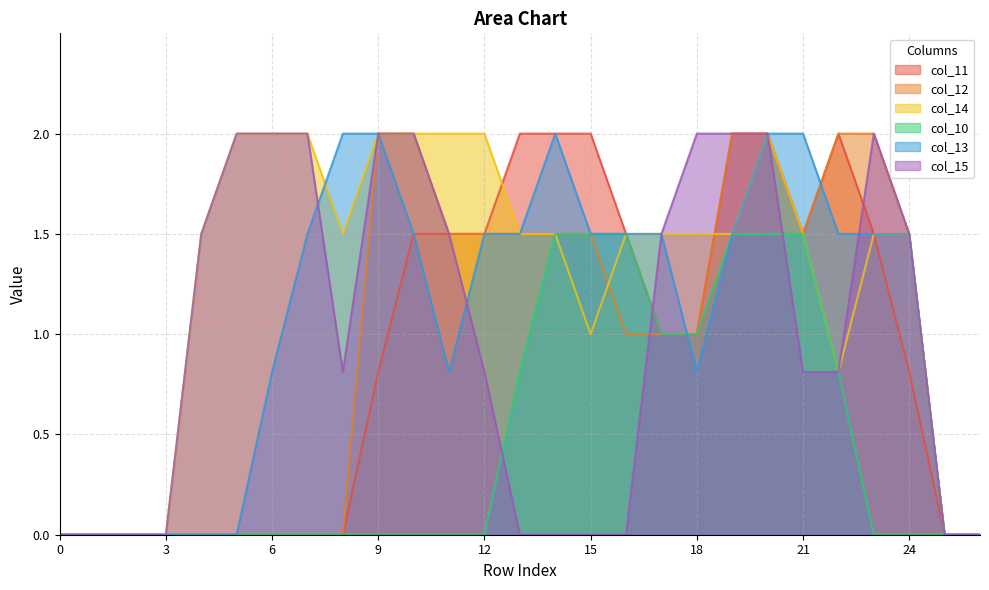

How many col_15 values are between 0 and 2?

27